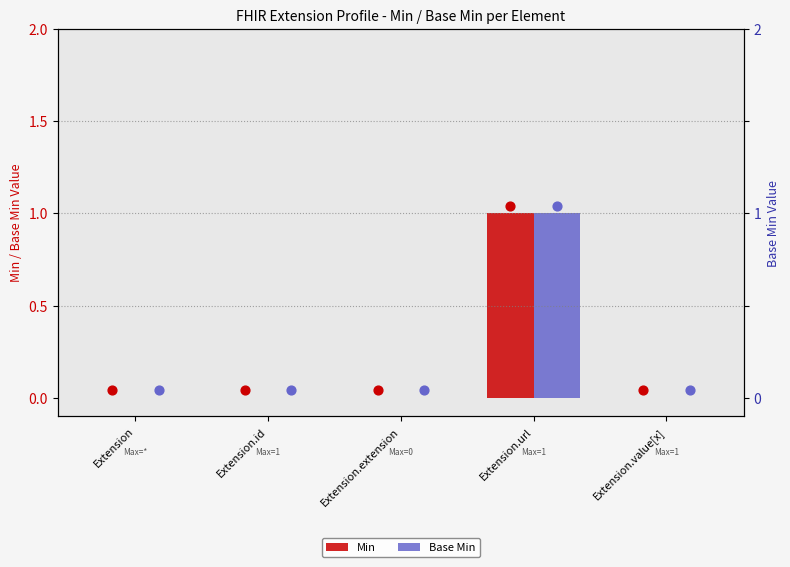

What are all the series names shown in the legend?

Min, Base Min